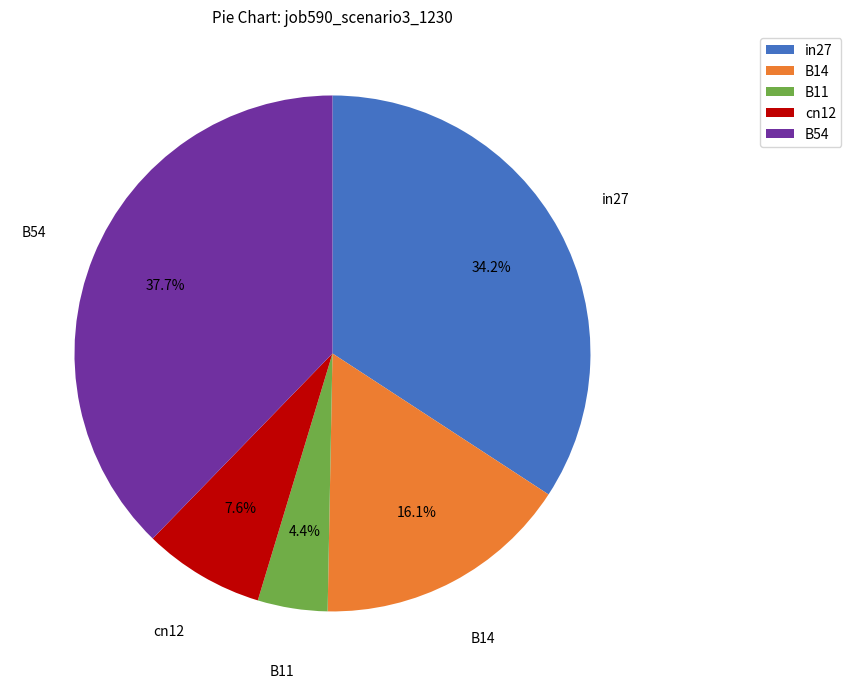

To the nearest percent, what is the difference between the largest and smallest slice percentages?

33%